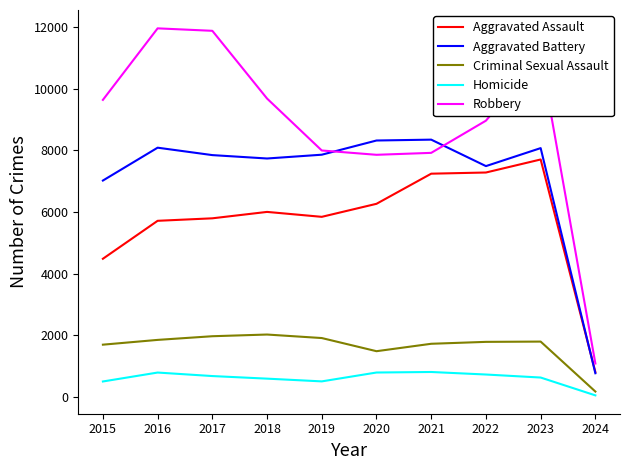

What is the difference between the highest and lowest values at 2021?

7543